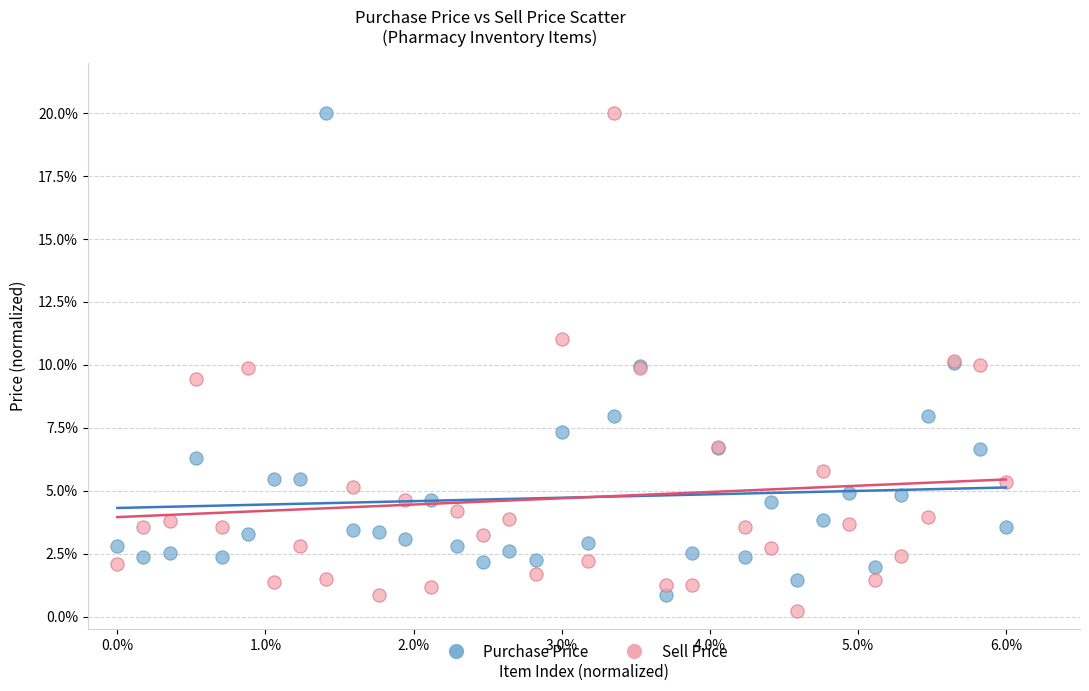

What are all the series names shown in the legend?

Purchase Price, Sell Price